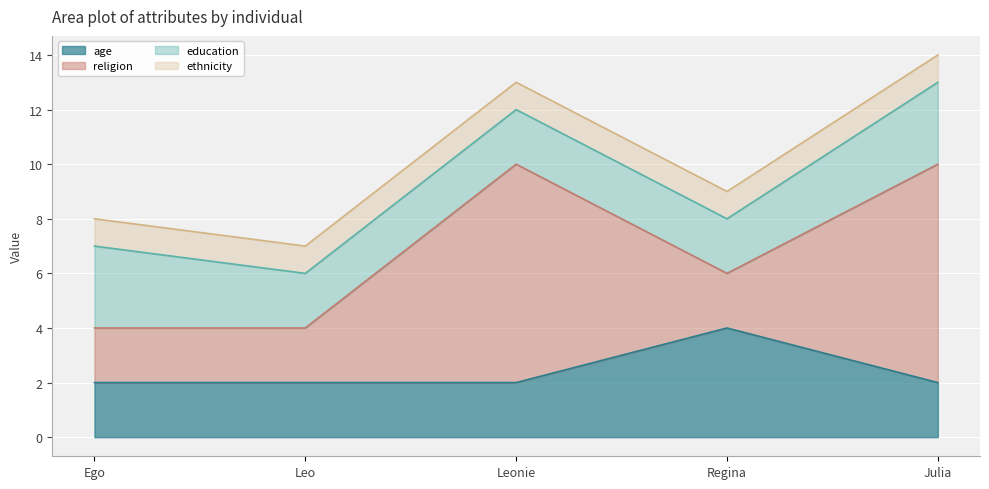

True or false: education has a value of 3 at Leonie.

False